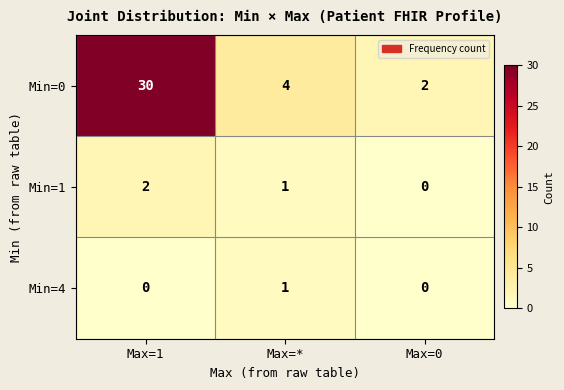

List the series in order of their peak value, highest first.

Min=0, Min=1, Min=4